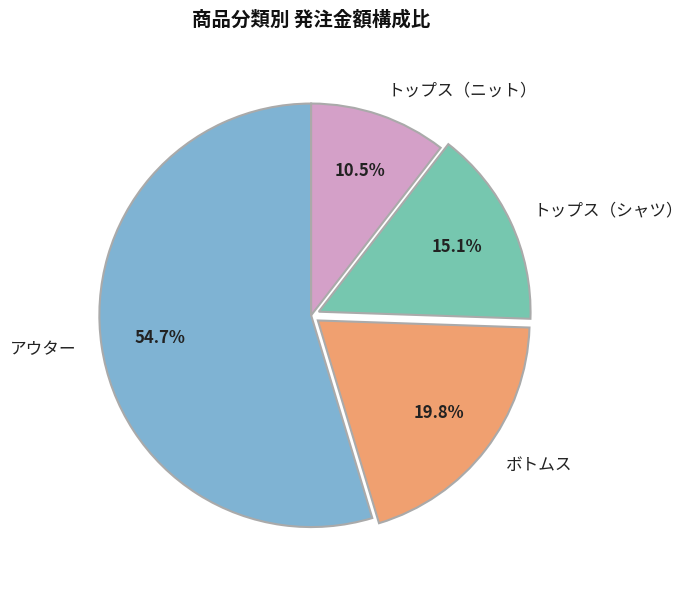

What is the largest slice in the pie chart?

アウター